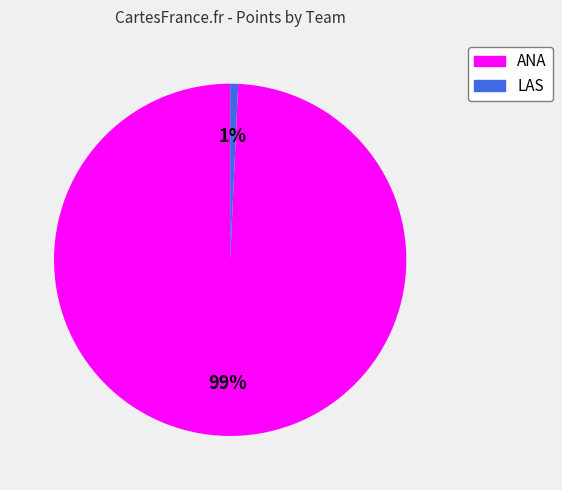

Between LAS and ANA, which is larger?

ANA